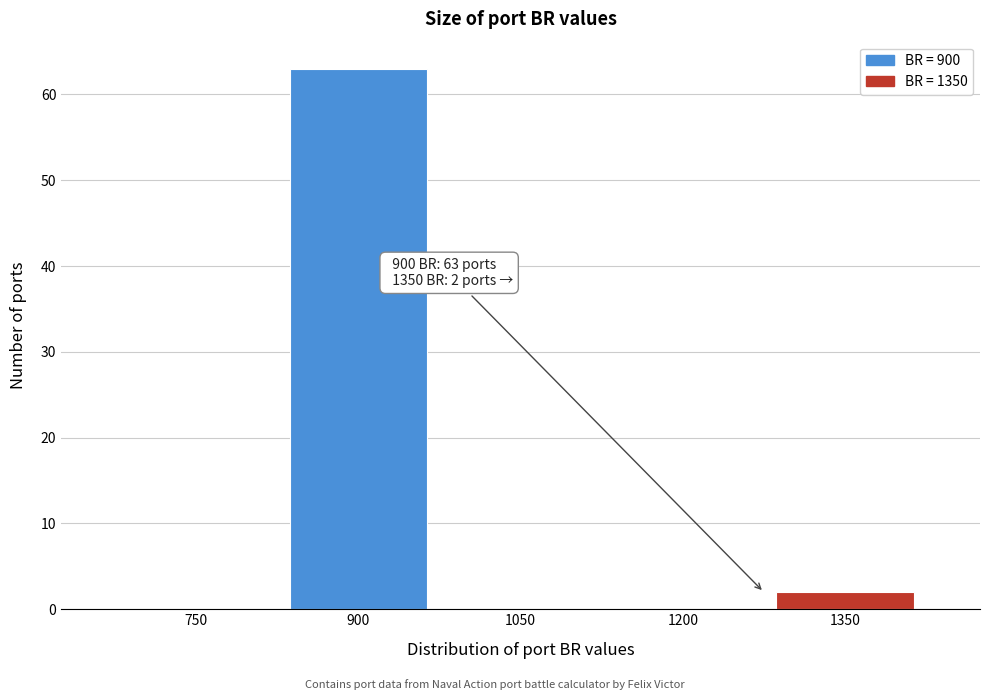

Reading left to right, what are all the values shown in this chart?

750=0	900=63	1050=0	1200=0	1350=2